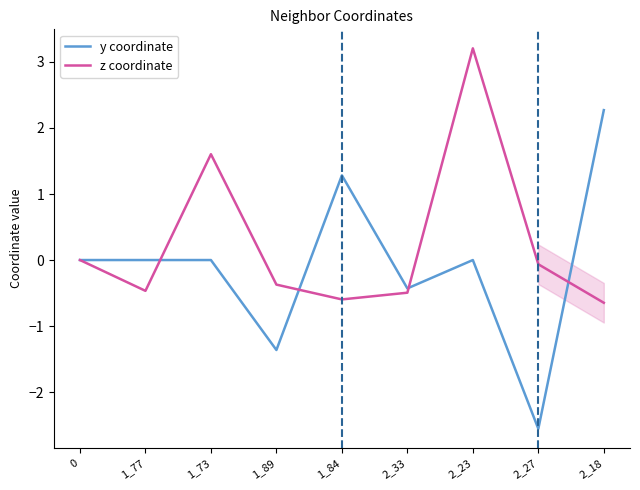

Which series changed the most between 2_33 and 2_27?

y coordinate